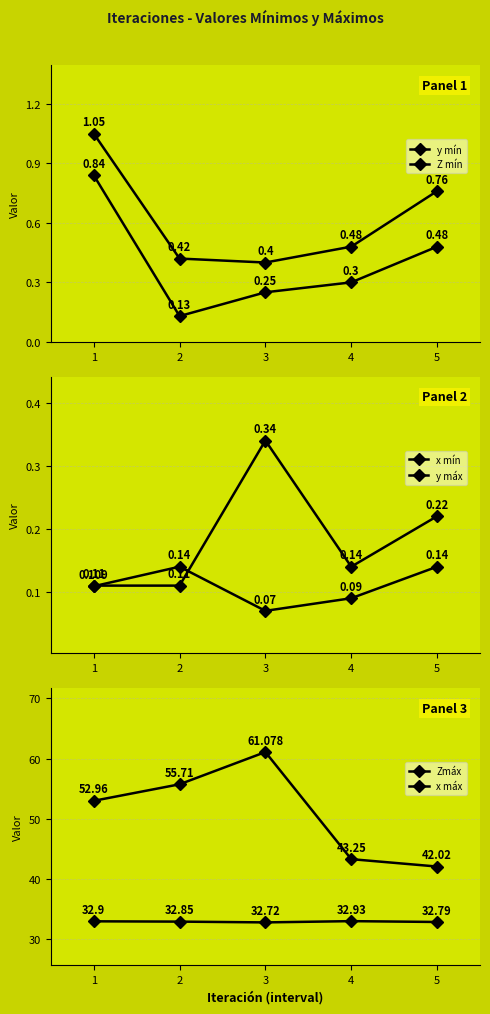

At how many categories does at least one series exceed 7?

5